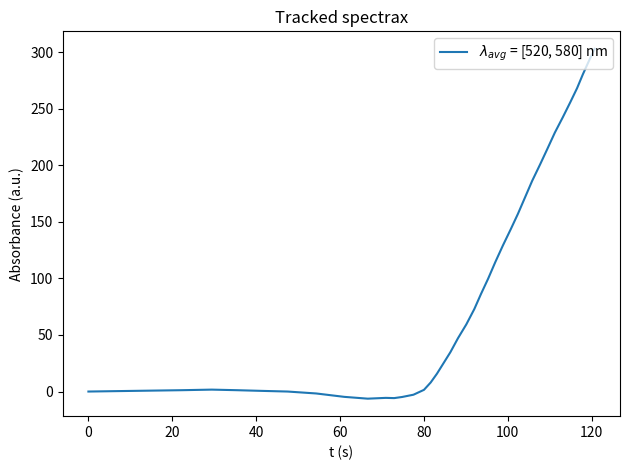

What is the average value?

90.3